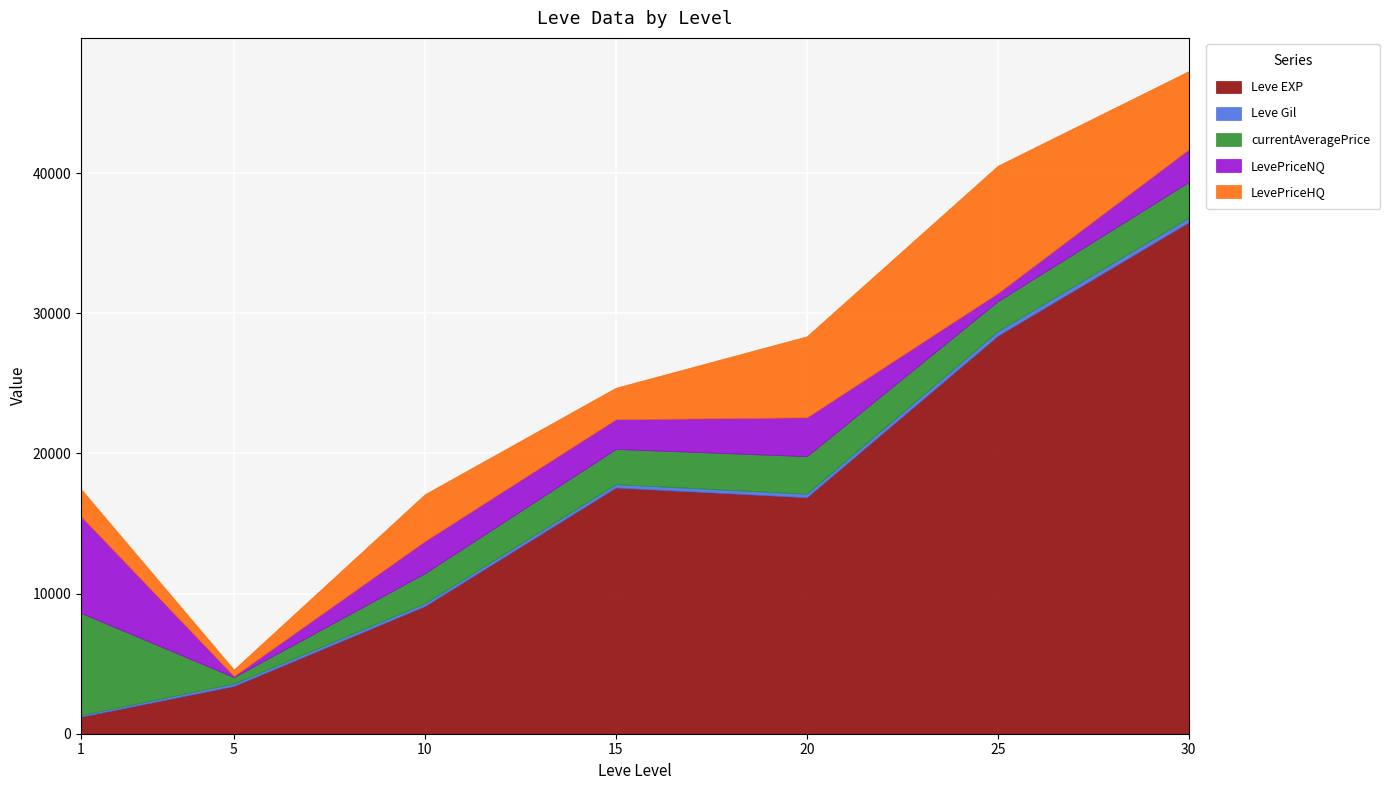

True or false: Leve EXP has a value of 547 at 5.

False